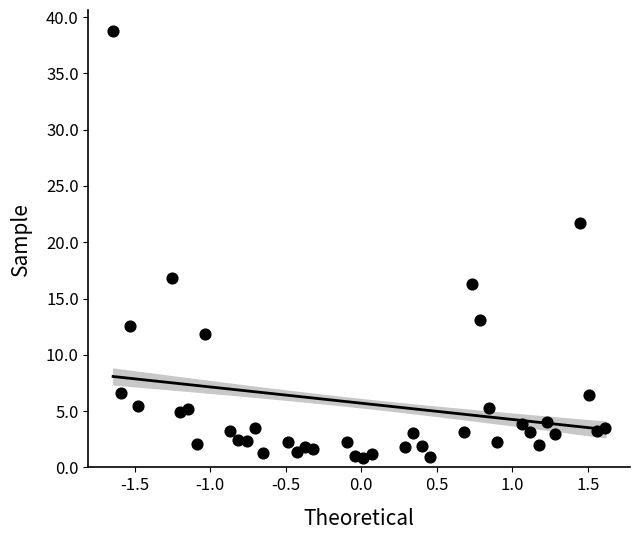

What is the range of Y values (max minus min)?

37.9